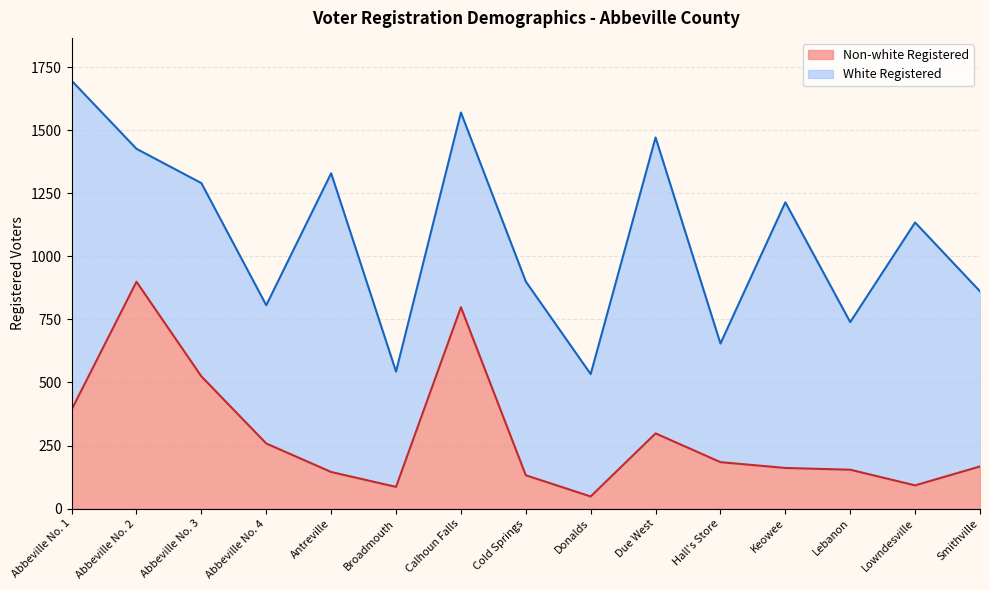

Is it true that the value at Lowndesville is 48?

False